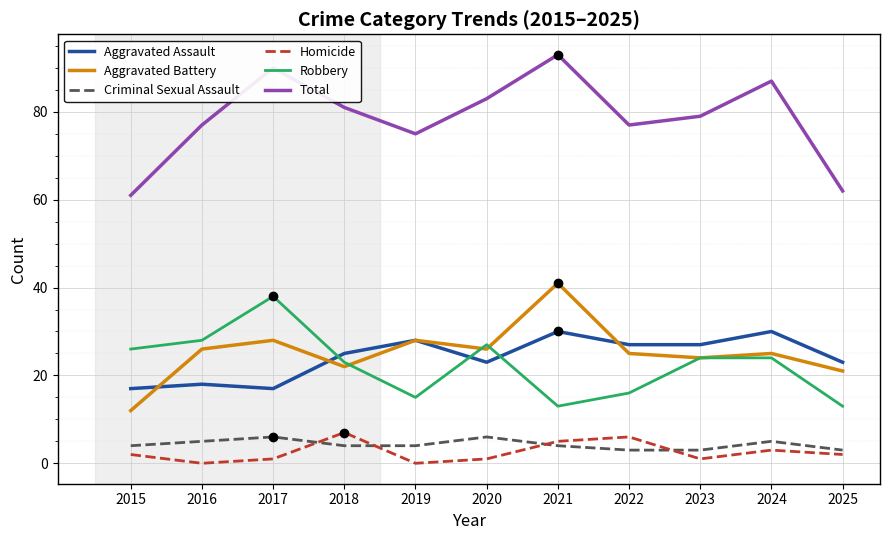

Which series has the largest range (max minus min)?

Total